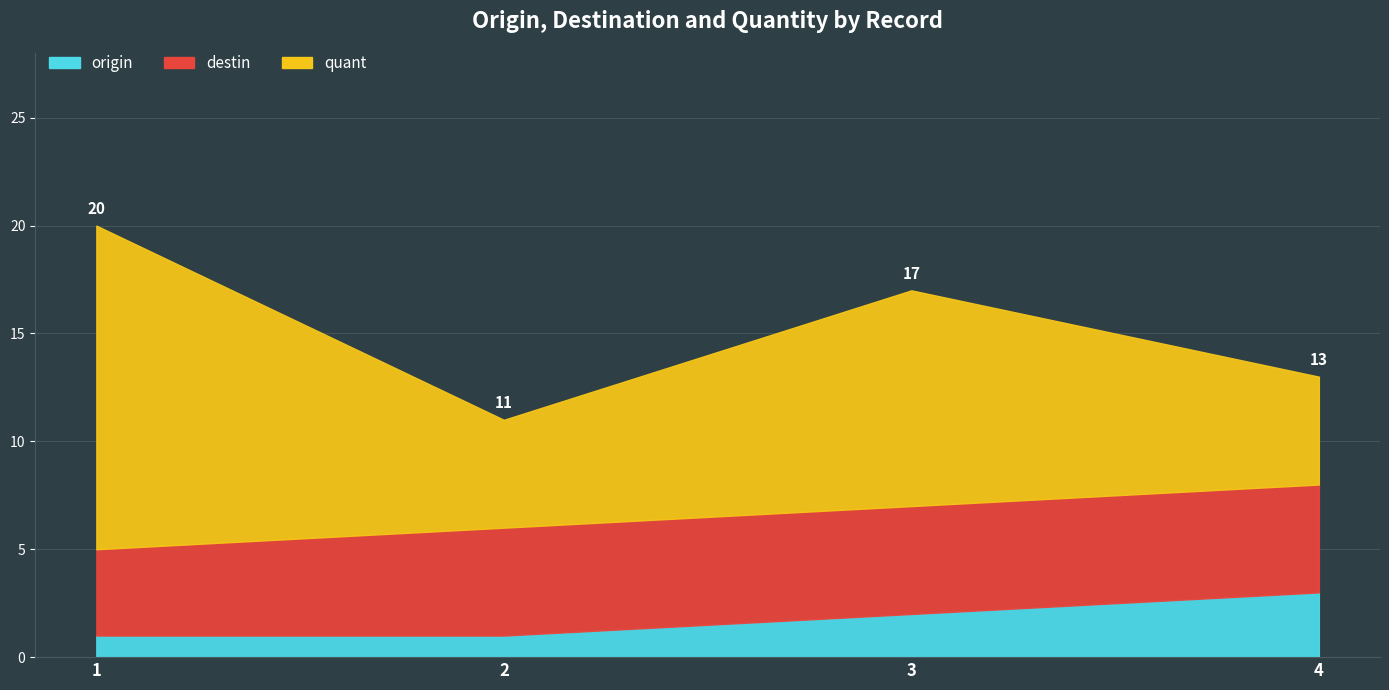

Where is quant nearest to the value 10?

3